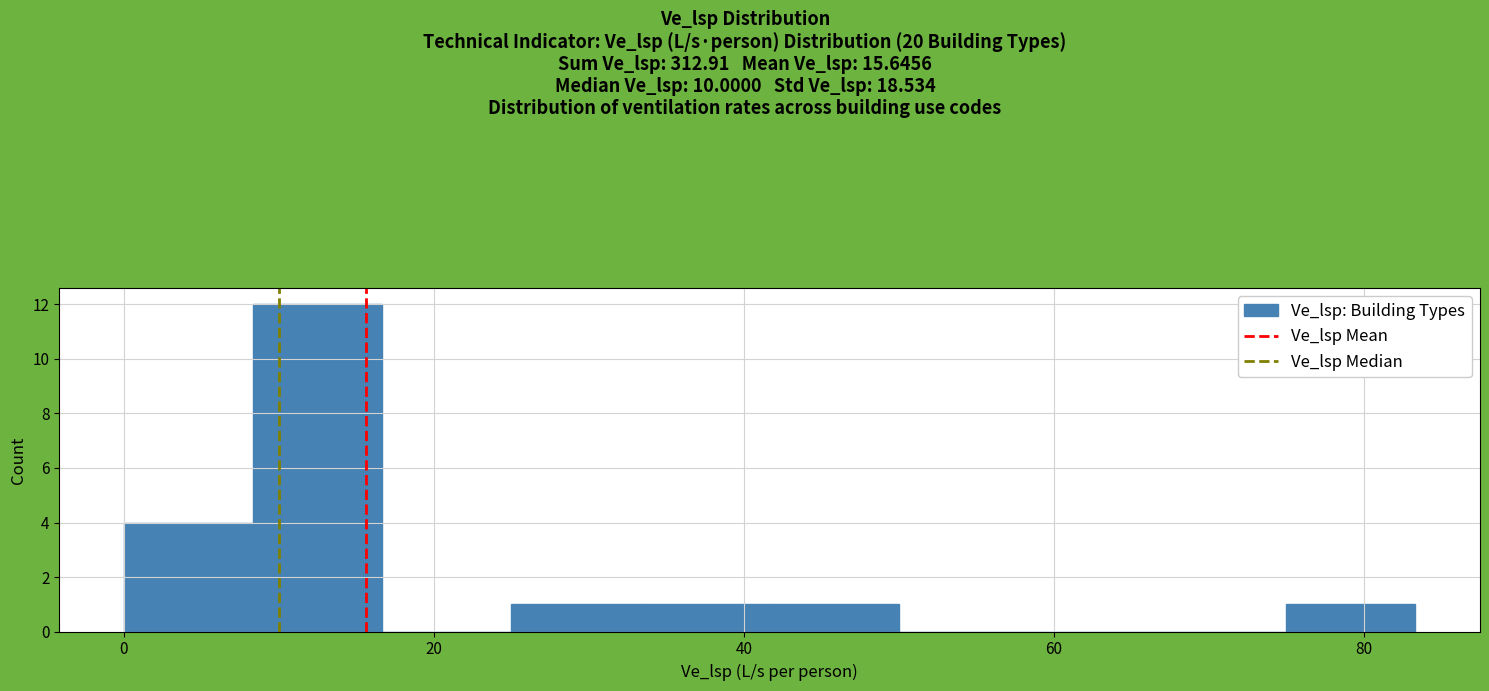

Reading left to right, transcribe this chart: for each bar, give the range it covers on the x-axis and its height. Neither the bar edges nor the heights are printed on the chart, so give them approximately, as read against the axes.

0 to 8: 4
8 to 16: 12
16 to 26: 0
26 to 34: 1
34 to 42: 1
42 to 50: 1
50 to 58: 0
58 to 66: 0
66 to 76: 0
76 to 84: 1